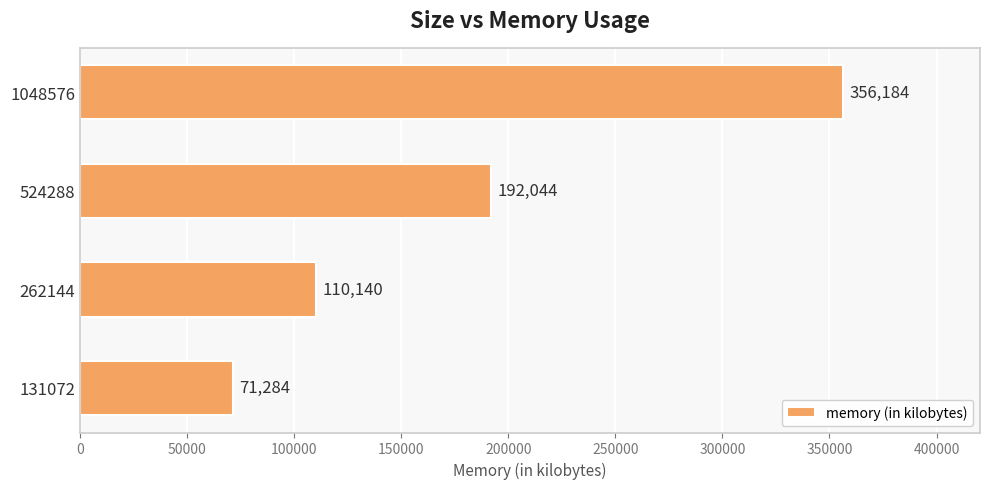

Reading bottom to top, list all the values displayed in this chart.

131072=71284	262144=110140	524288=192044	1048576=356184